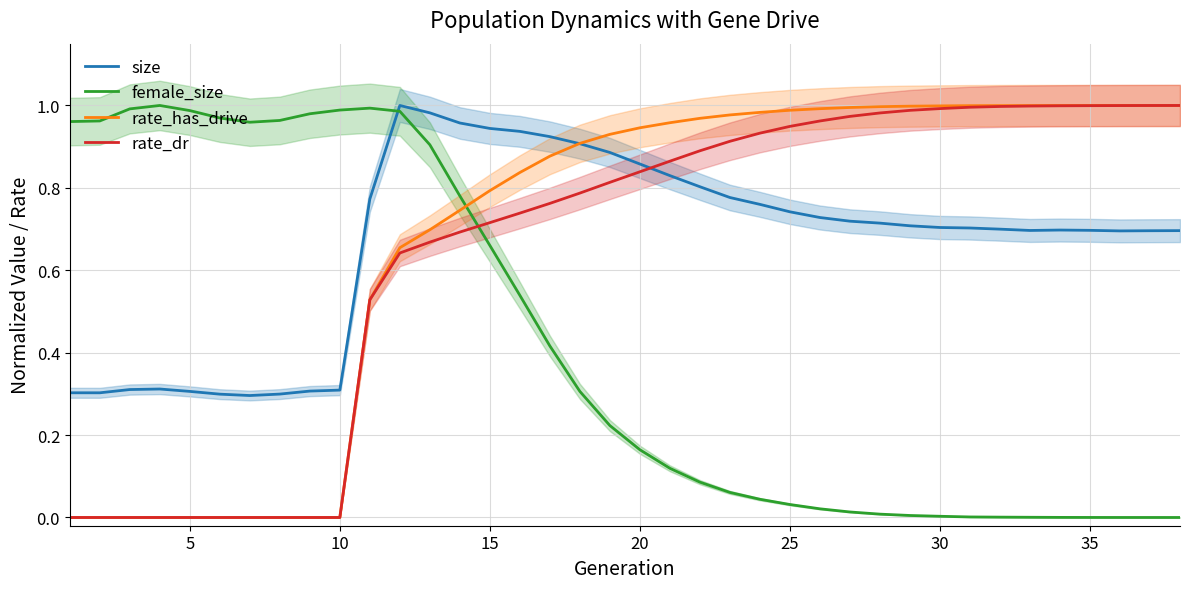

What is the sum of all rate_has_drive values?

25.8